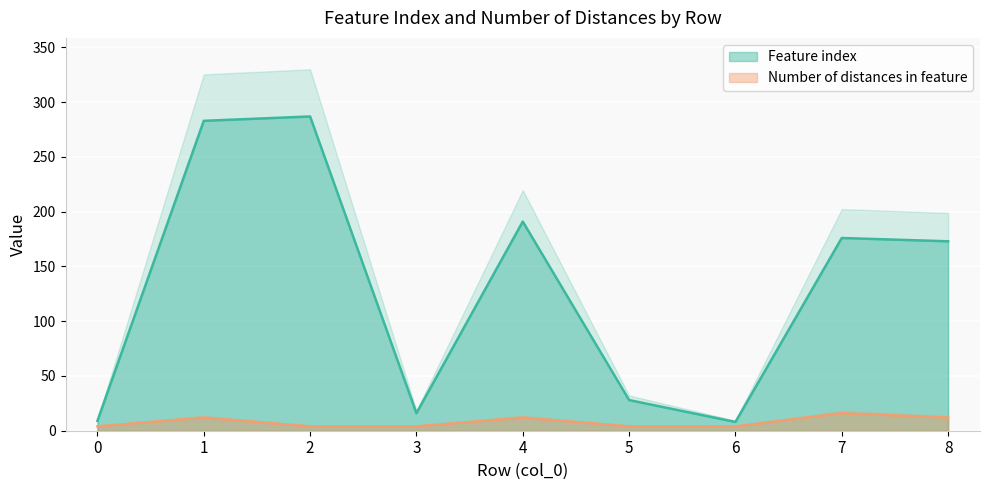

Which series has the largest total across all categories?

Feature index